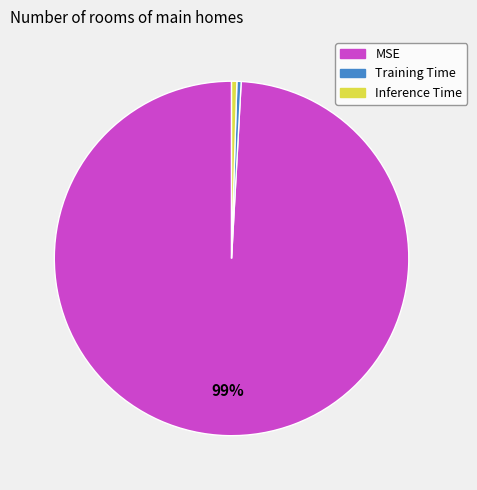

Which category has the biggest portion of the pie?

MSE